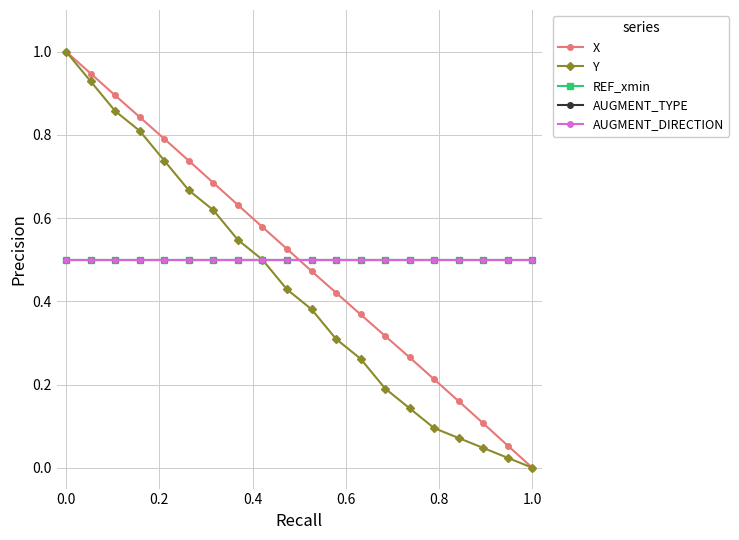

Does the chart display data point markers on the line(s)?

Yes